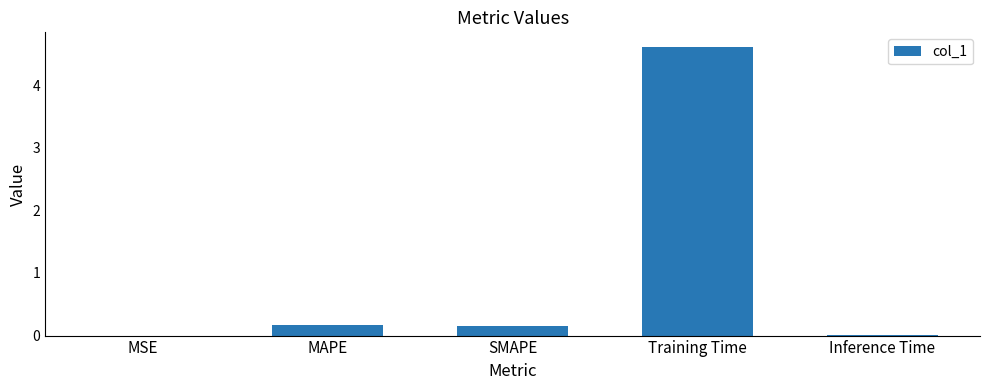

What is the sum of all values?

5.0